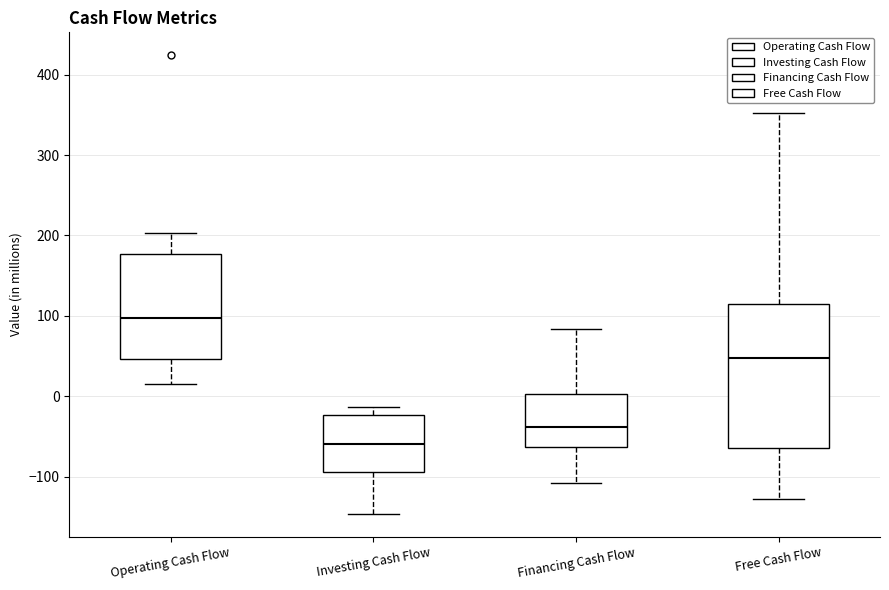

Which box has the highest median line?

Operating Cash Flow